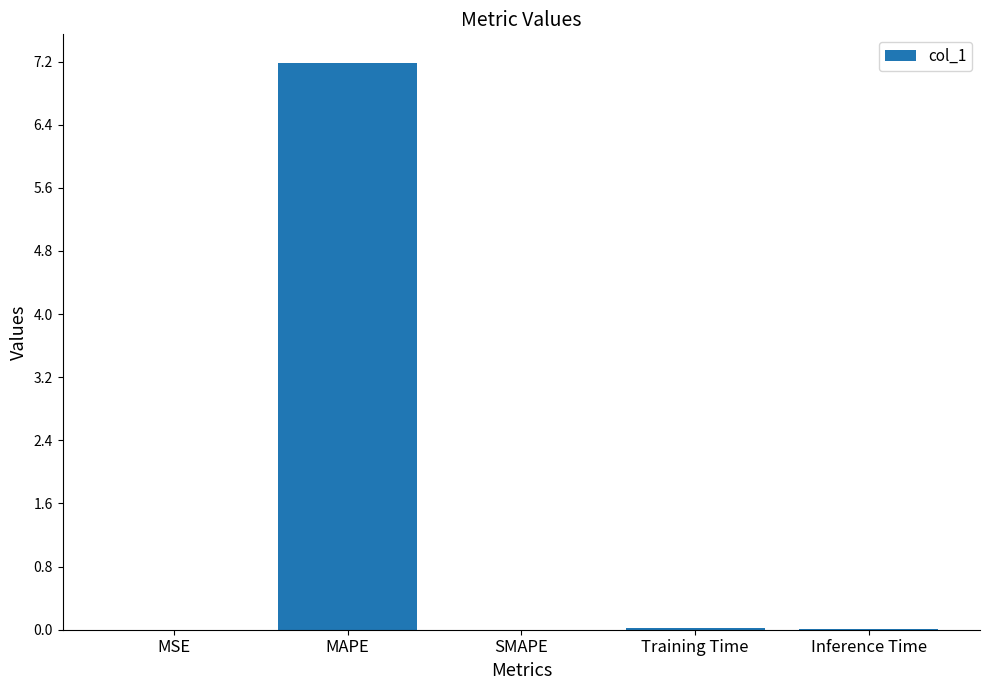

What is the average value?

1.4